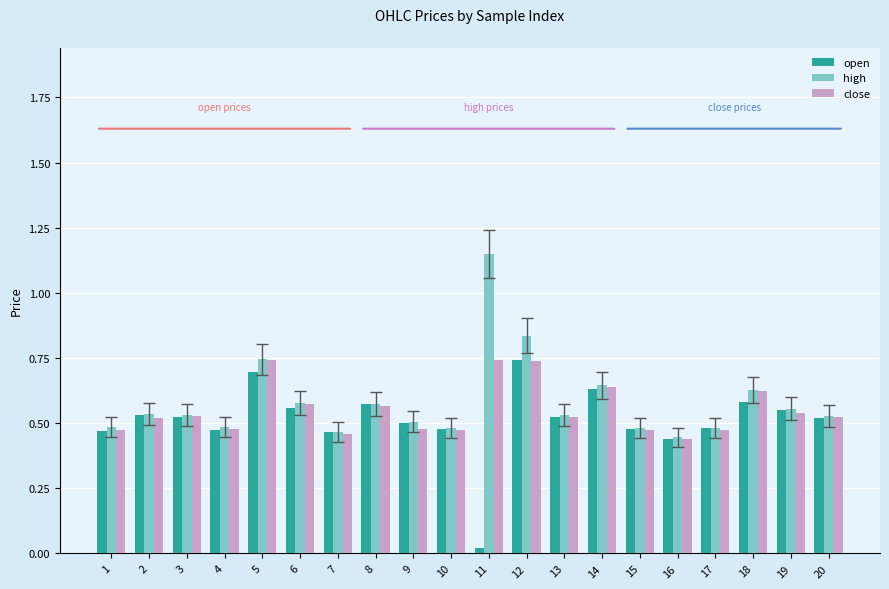

Which series changed the most between 8 and 20?

open